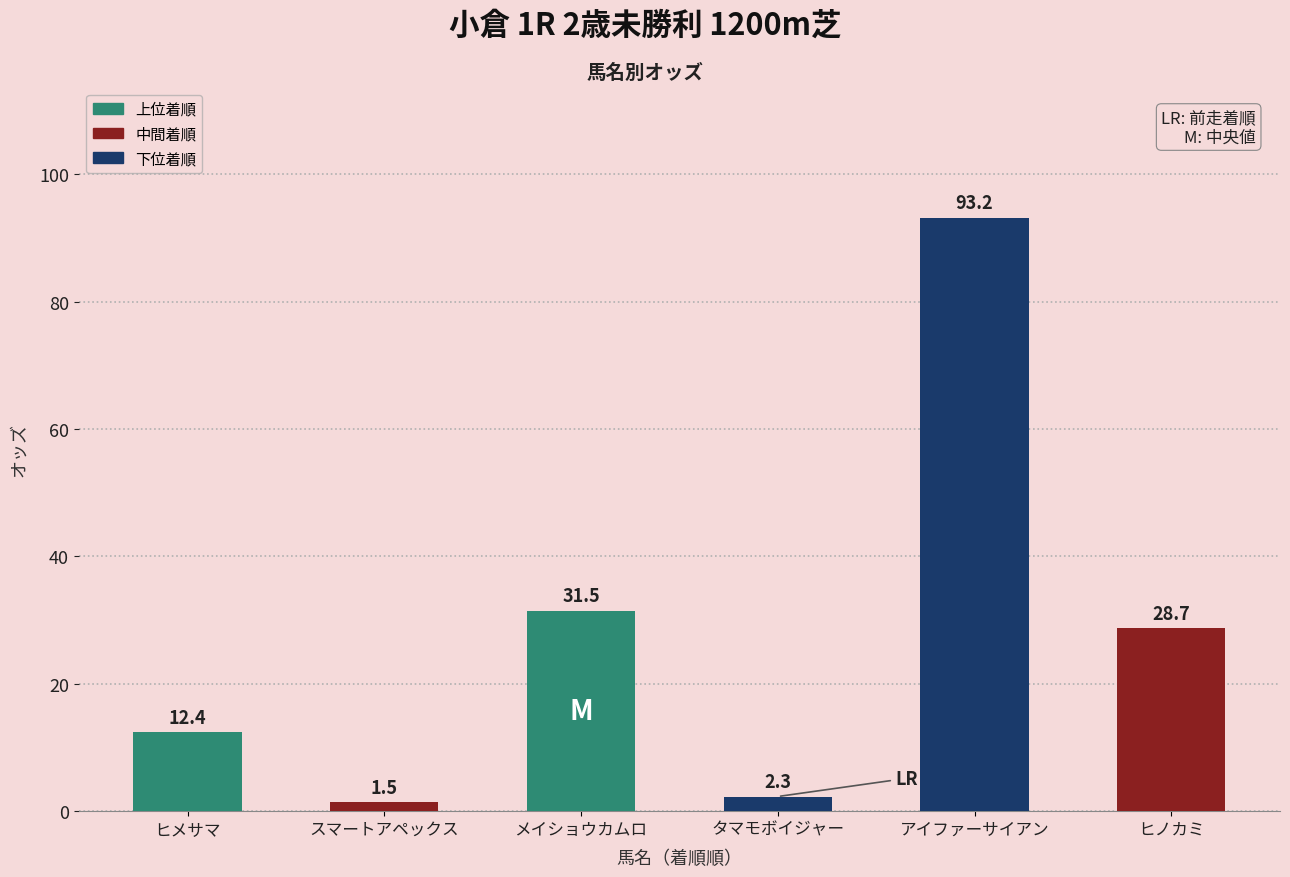

List the labels in order of value, smallest first.

スマートアペックス, タマモボイジャー, ヒメサマ, ヒノカミ, メイショウカムロ, アイファーサイアン